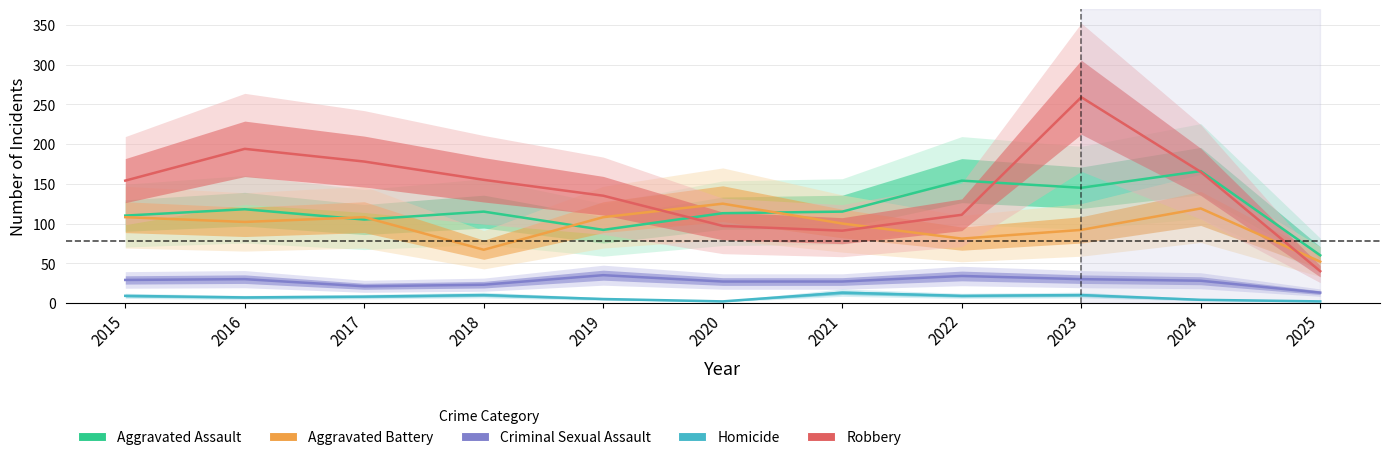

At which label is Robbery closest to 149?

2015